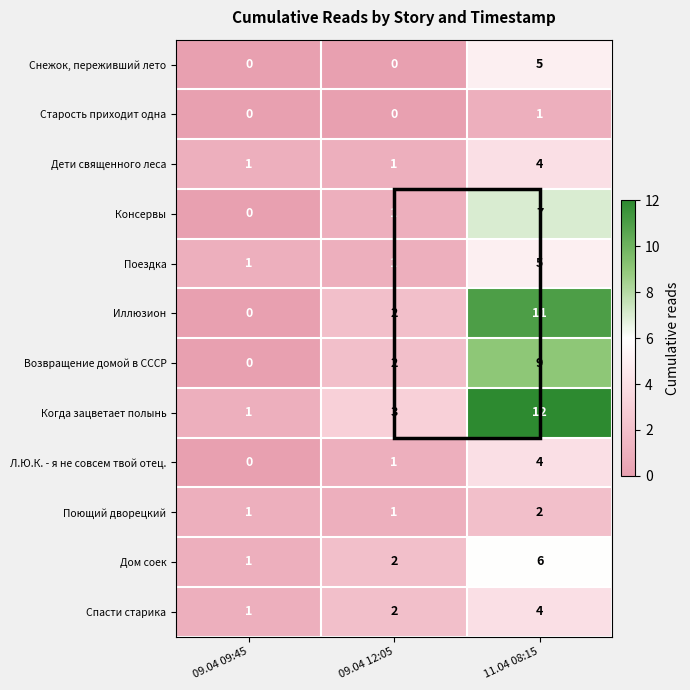

The value of Консервы at 11.04 08:15 is 3. True or false?

False